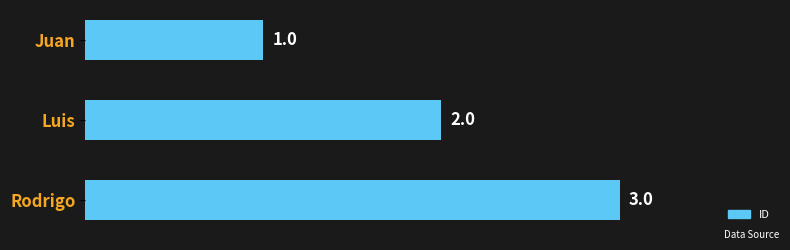

Rank the categories by value from lowest to highest.

Juan, Luis, Rodrigo